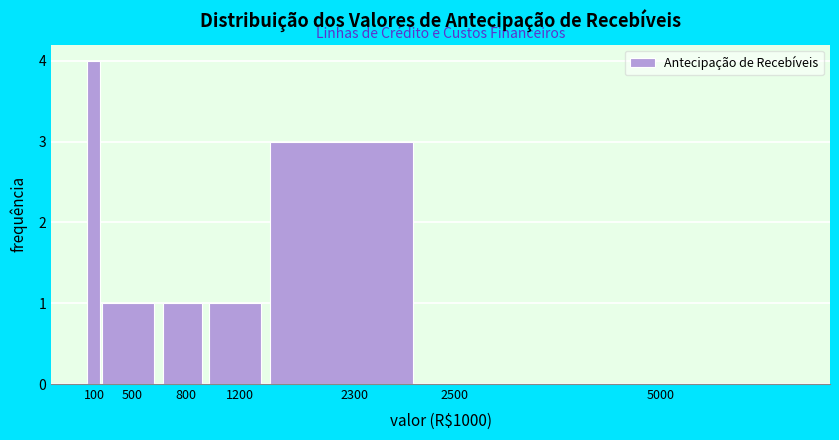

Reading left to right, extract all data points from this chart.

100=4	500=1	800=1	1200=1	2300=3	2500=0	5000=0